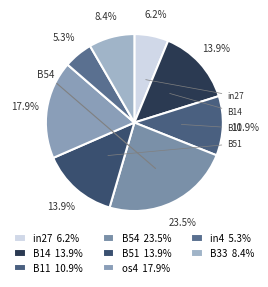

To the nearest percent, what is the difference between the largest and smallest slice percentages?

18%